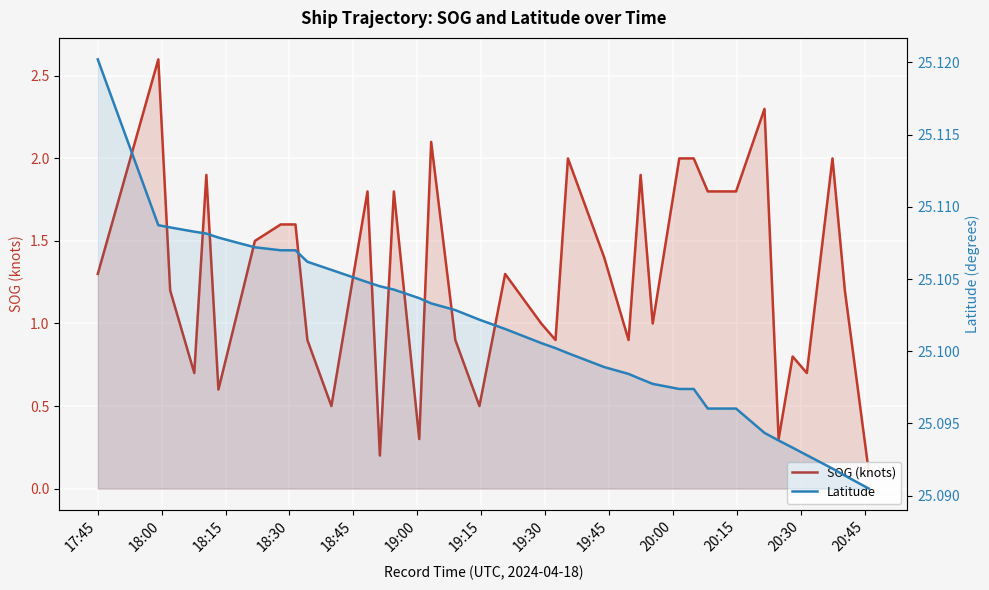

Rank the series by their maximum value, from lowest to highest.

SOG (knots), Latitude